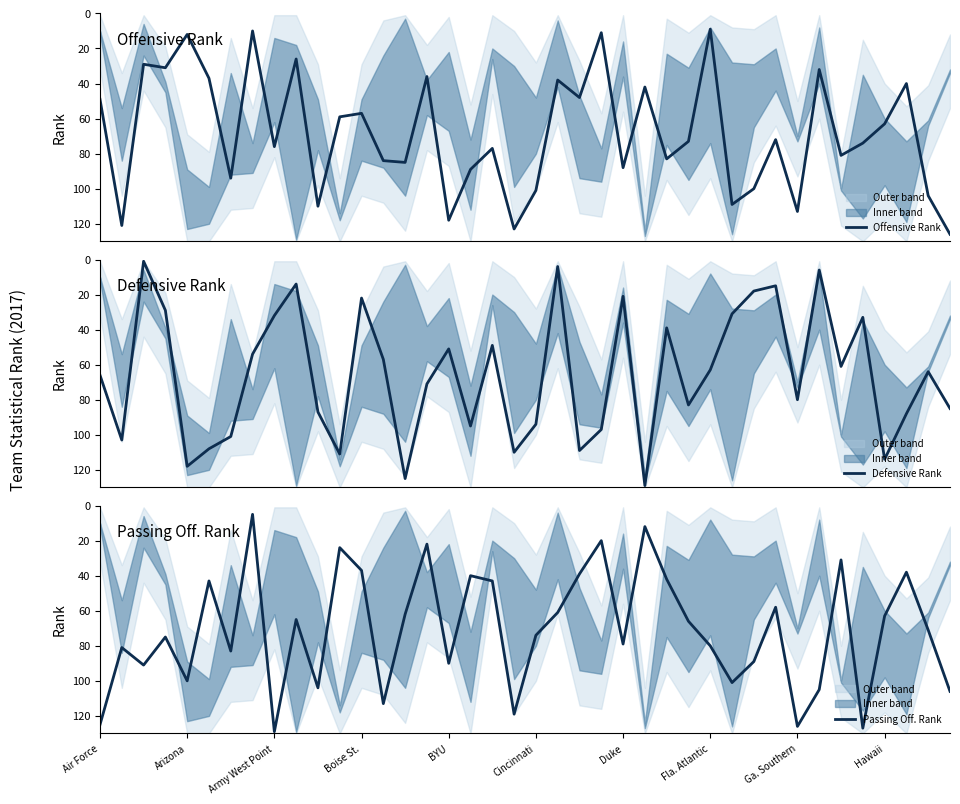

What is the maximum value for Offensive Rank?

126